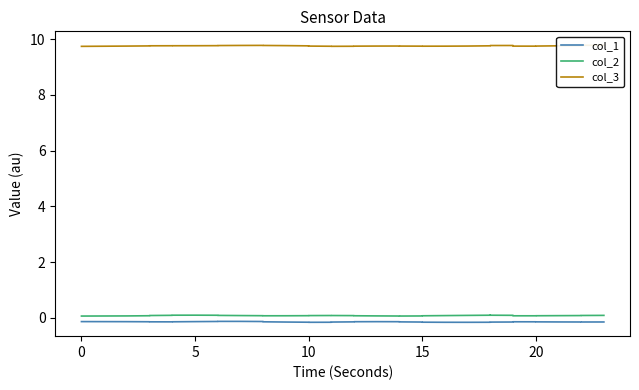

True or false: col_2 has a value of 0.1 at 15.

True